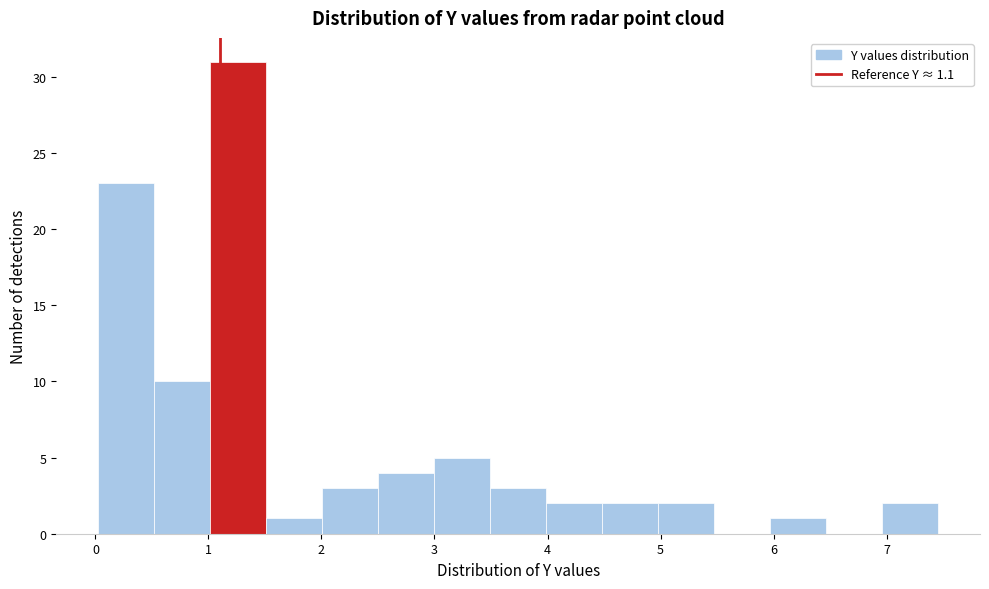

How tall is the bar that spans 1.5 to 2.0 on the x-axis? Neither the bar edges nor the heights are printed on the chart, so give them approximately, as read against the axes.

1